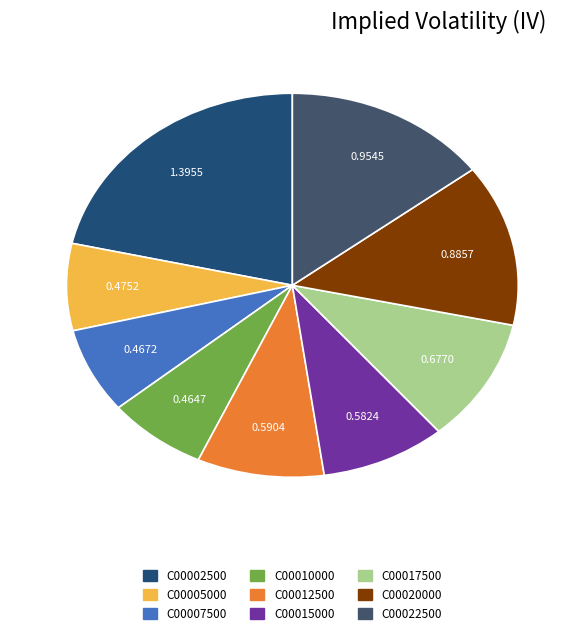

Between C00005000 and C00017500, which is larger?

C00017500